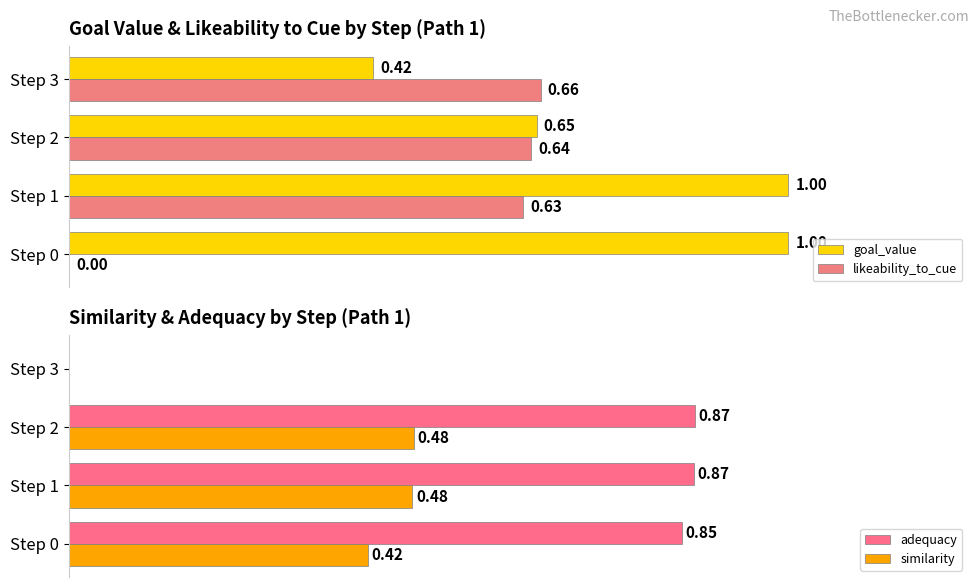

How many bars are there in total?

16